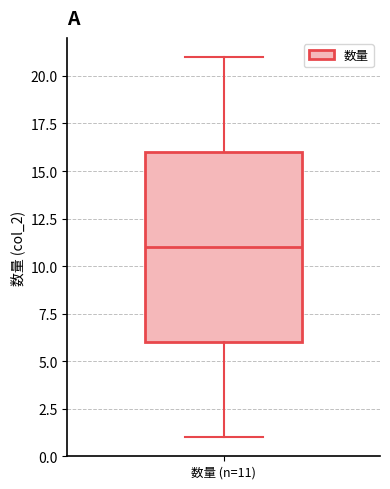

Where is the upper edge of the box for 数量 (n=11) on the y-axis? The values are not printed on the chart, so give them approximately, as read against the axis.

16